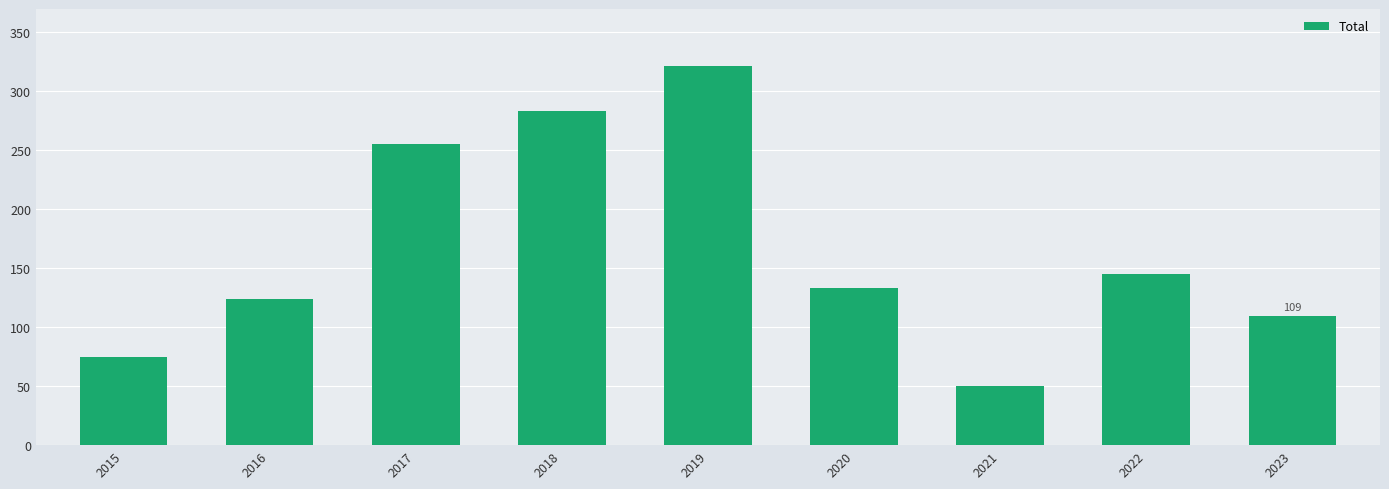

Reading right to left, what are all the values shown in this chart?

109	145	50	133	321	283	255	124	75